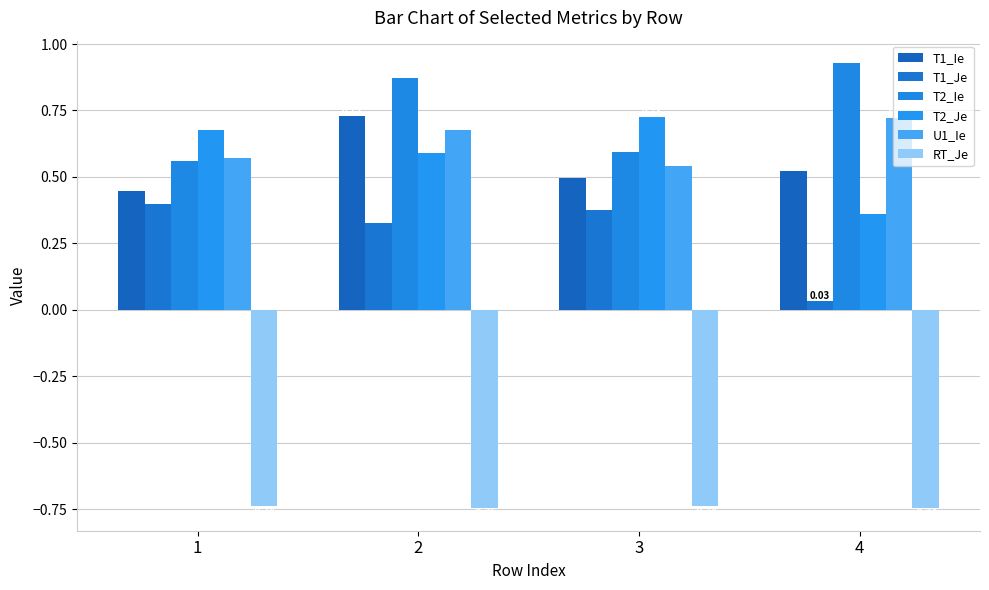

How many bars are there in total?

24